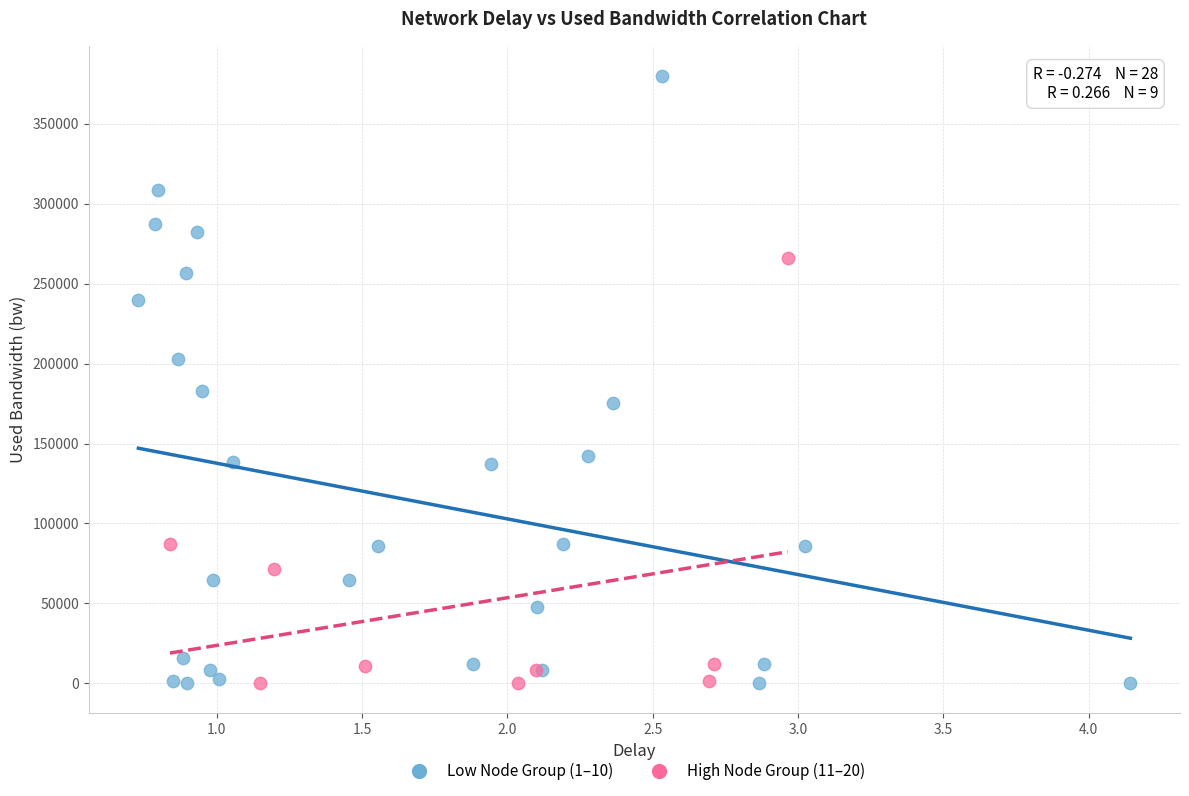

Which series has the largest Y range (max minus min)?

Low Node Group (1–10)